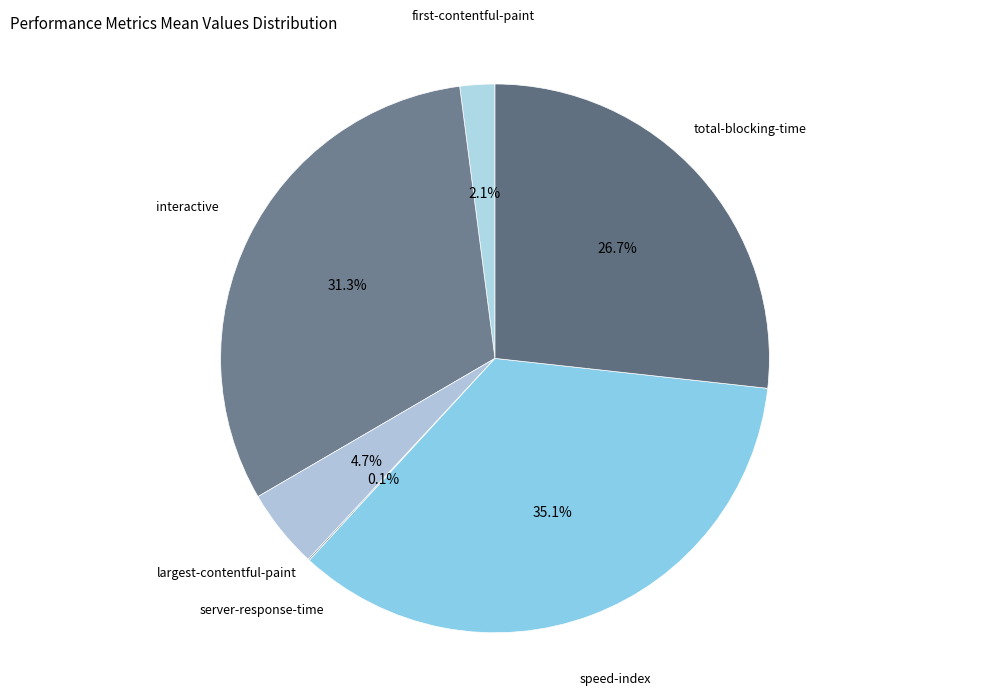

To the nearest percent, what is the combined percentage of speed-index and total-blocking-time?

62%